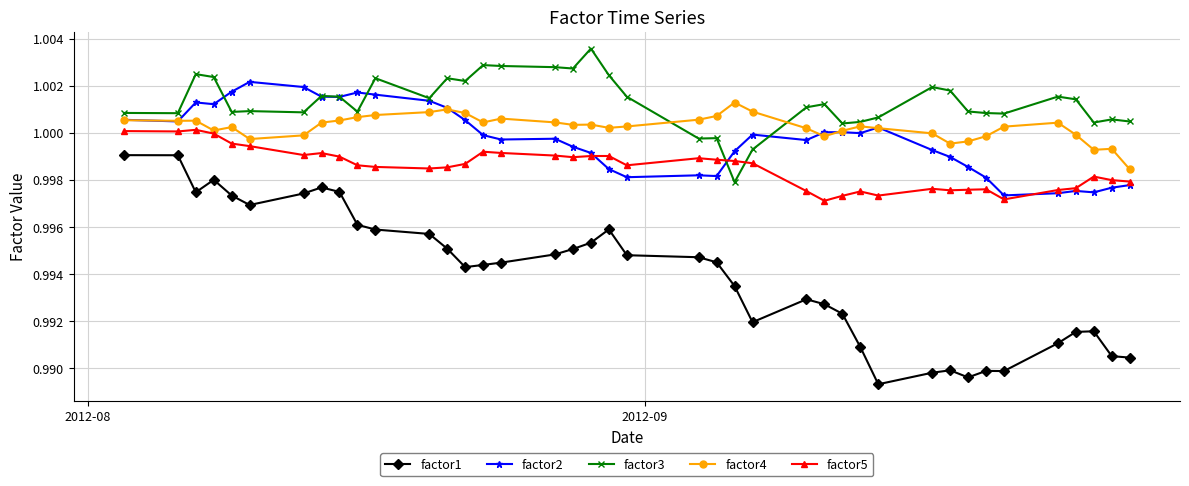

List the series in order of their peak value, highest first.

factor3, factor2, factor4, factor5, factor1